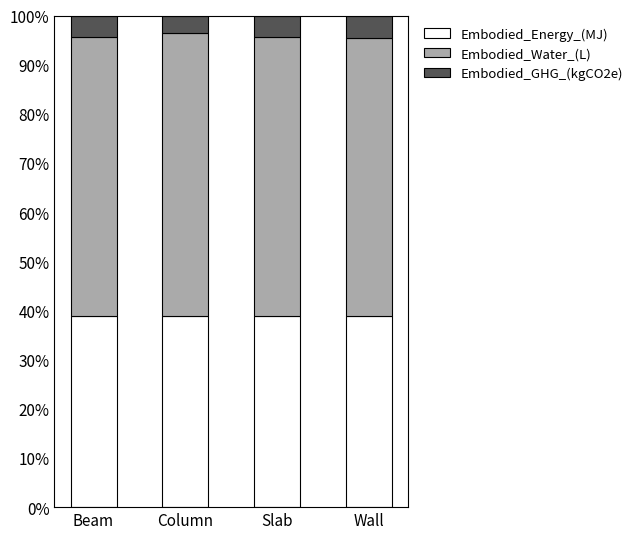

How many data points does each series have?

4